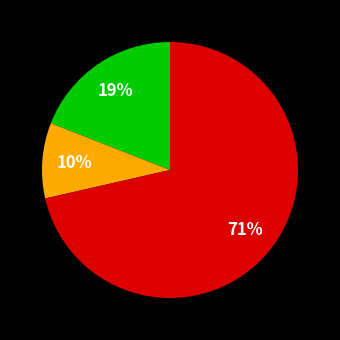

Is there any slice that represents more than half of the pie?

Yes